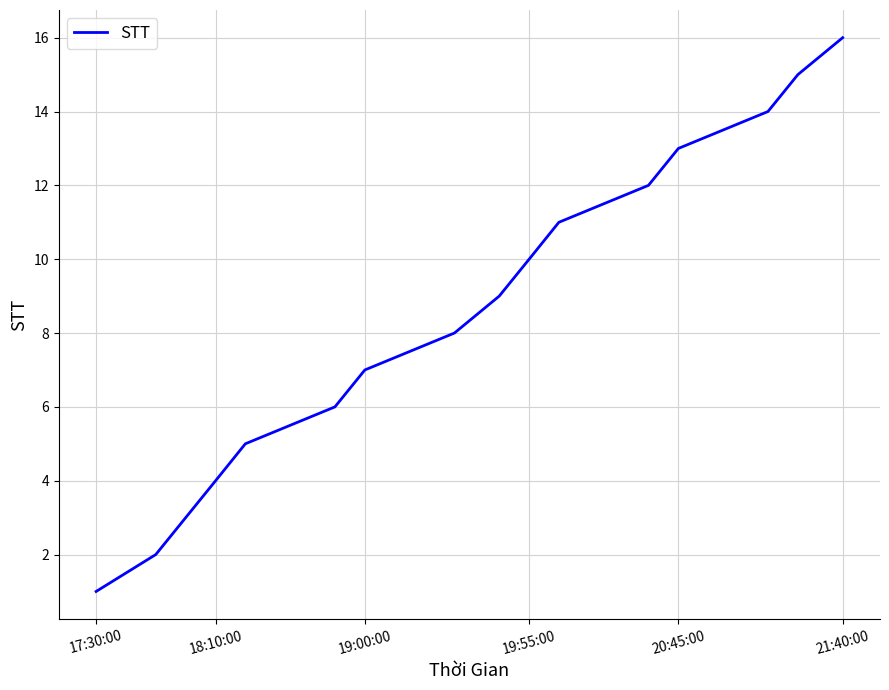

What is the difference between the maximum and minimum values?

15